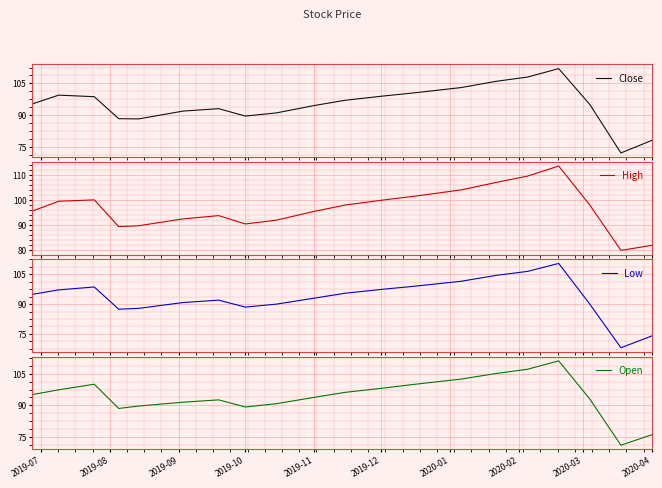

True or false: Close and High cross at least once.

False